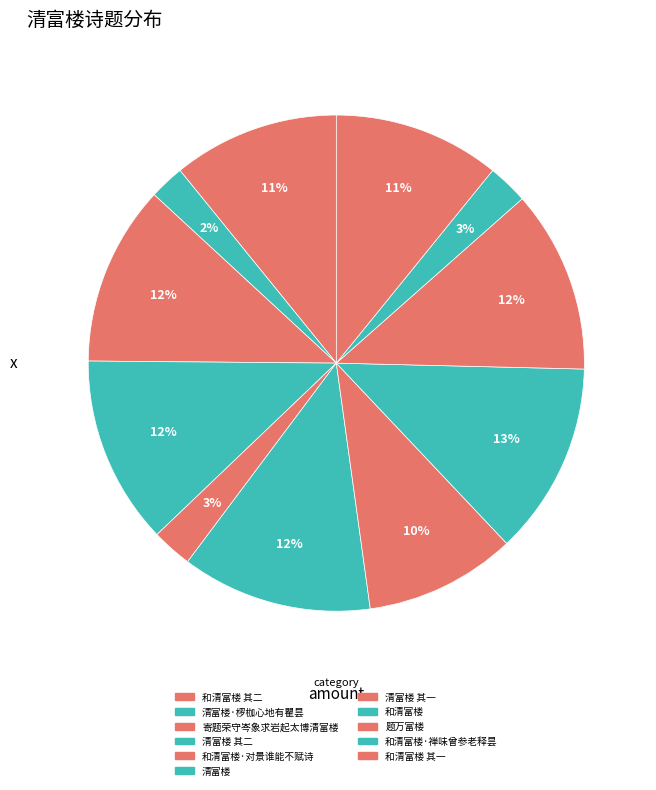

How many segments does this pie chart have?

11